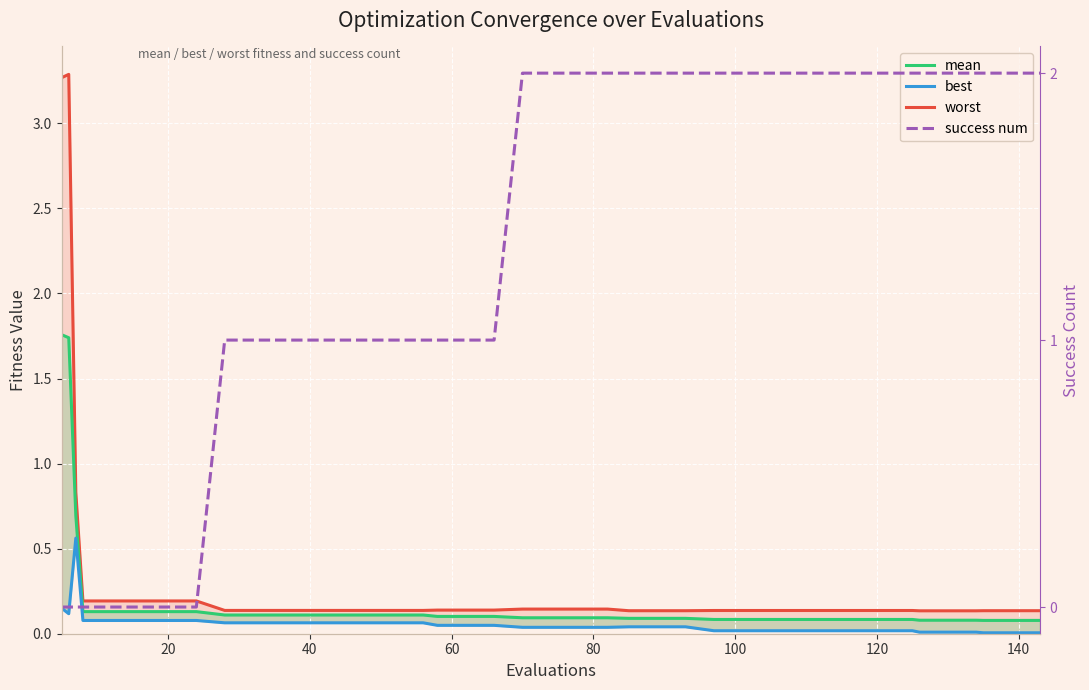

Which series has the largest range (max minus min)?

worst